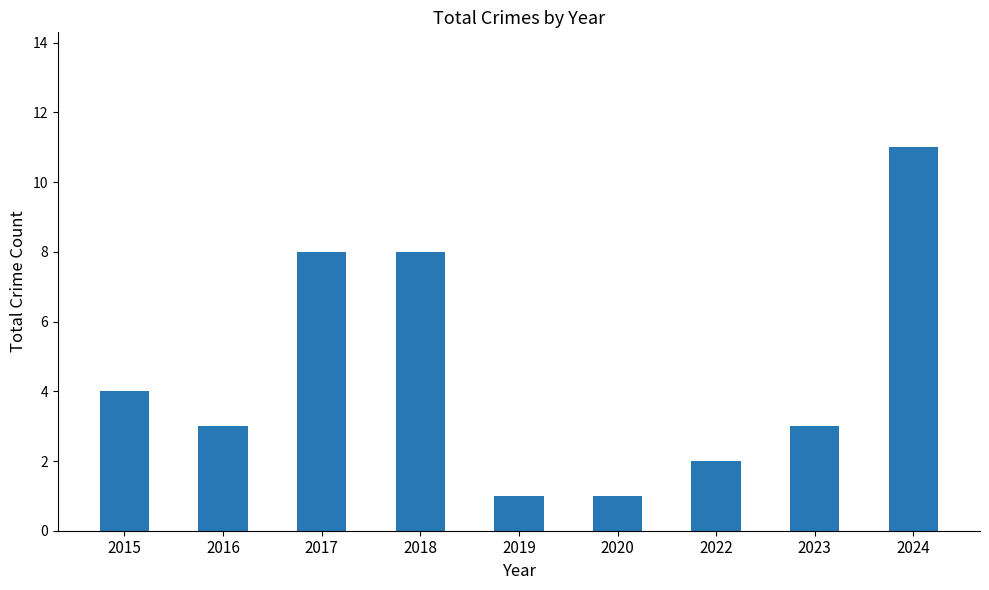

Are the bars horizontal?

No